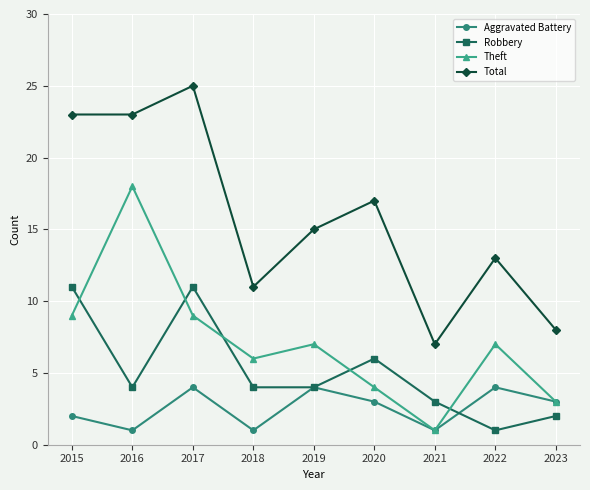

How many interior local valleys does the Aggravated Battery series have?

3